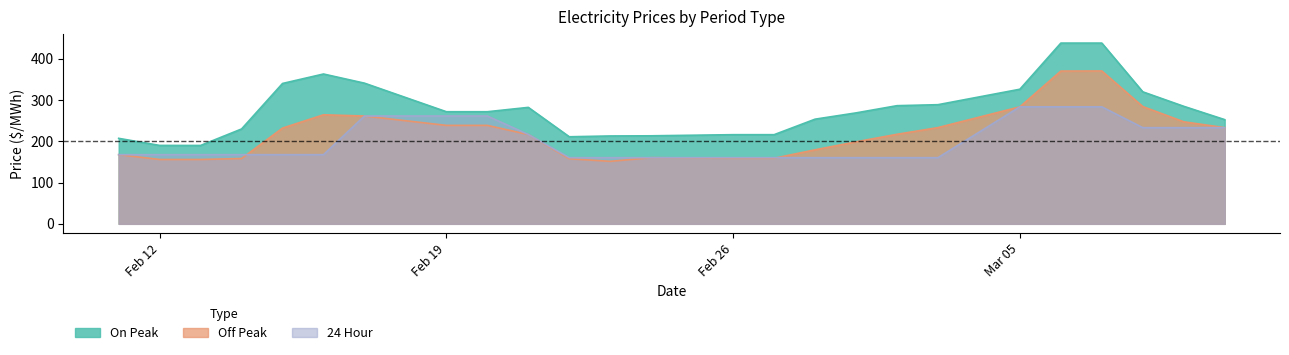

Reading right to left, what are all the values shown in this chart?

On Peak: 252.4	284.8	319.8	437.9	437.9	326.1	288.6	286.3	268.8	253.6	216.0	216.0	213.3	212.9	210.9	282.1	271.6	271.6	340.8	363.0	340.1	229.8	189.9	190.0	207.1
Off Peak: 233.0	247.2	284.1	370.3	370.1	283.4	233.2	216.9	198.7	179.3	158.8	158.8	160.3	151.4	157.7	216.4	238.5	238.5	261.2	264.2	232.0	158.2	155.9	155.9	167.6
24 Hour: 233.0	233.0	233.0	283.4	283.4	283.4	160.3	160.3	160.3	160.3	160.3	160.3	160.3	160.3	160.3	216.4	261.2	261.2	261.2	167.6	167.6	167.6	167.6	167.6	167.6